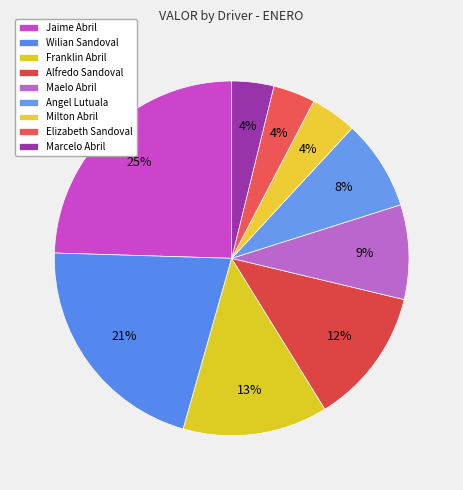

Count the number of slices in the pie.

9